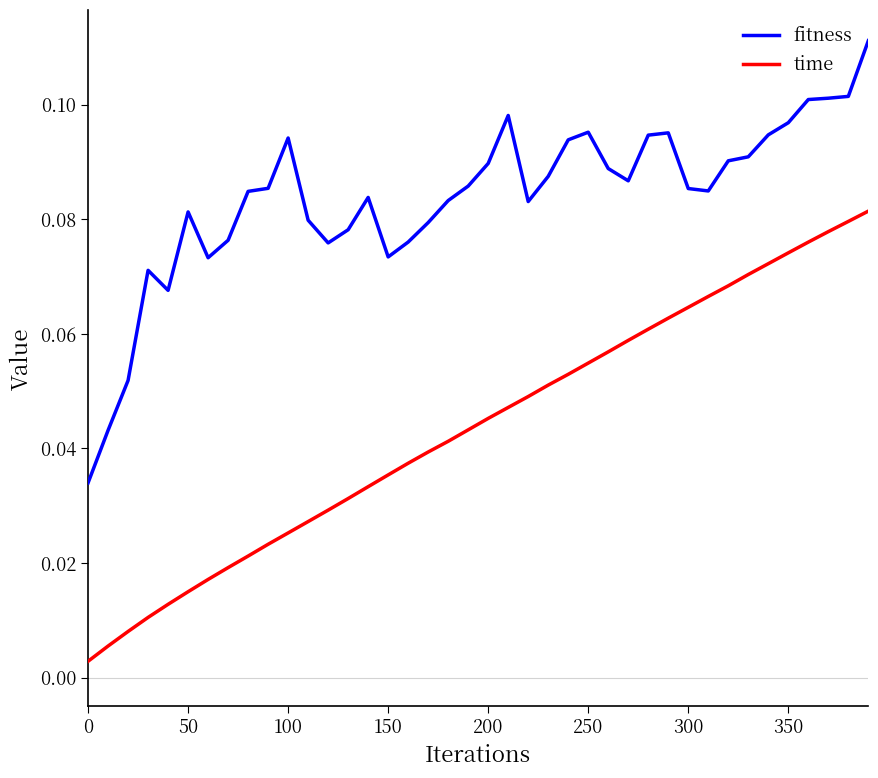

Rank the series by their average value, from lowest to highest.

time, fitness